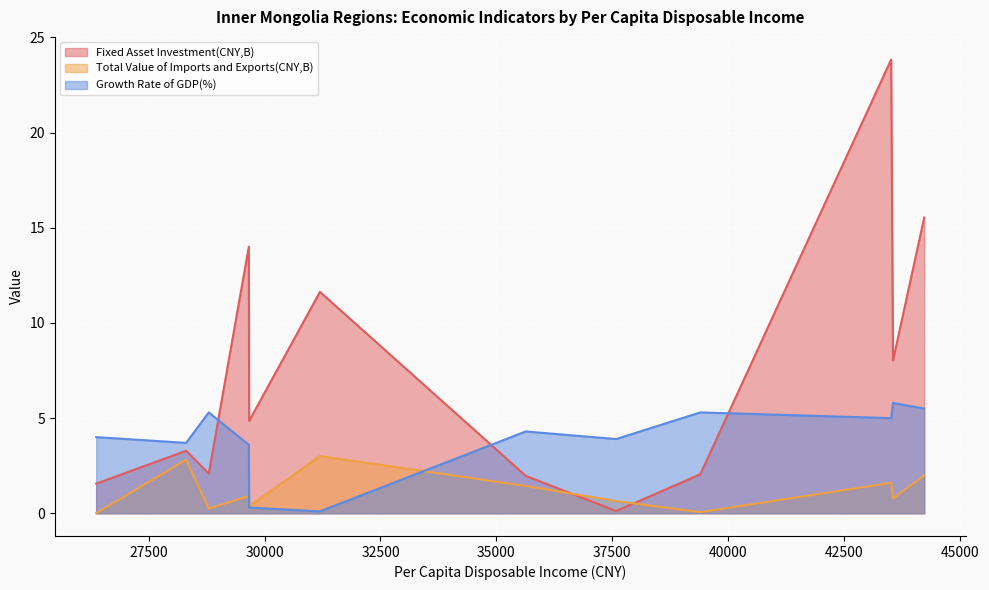

Rank the series at Hohhot from lowest to highest value.

Total Value of Imports and Exports(CNY,B), Growth Rate of GDP(%), Fixed Asset Investment(CNY,B)